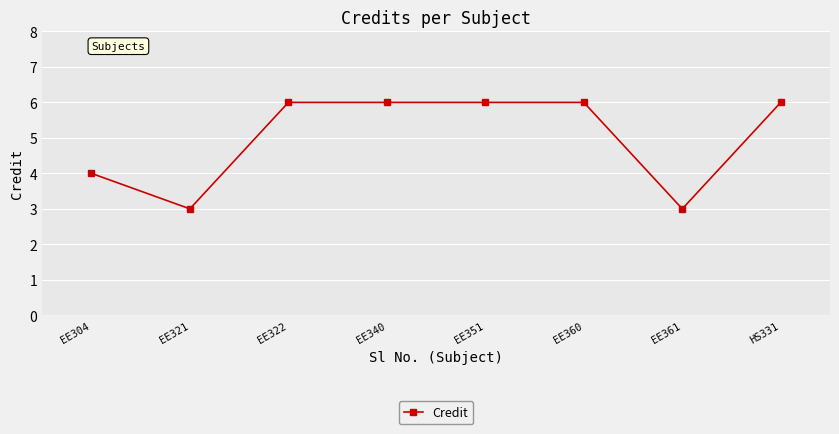

Reading right to left, extract all data points from this chart.

6	3	6	6	6	6	3	4